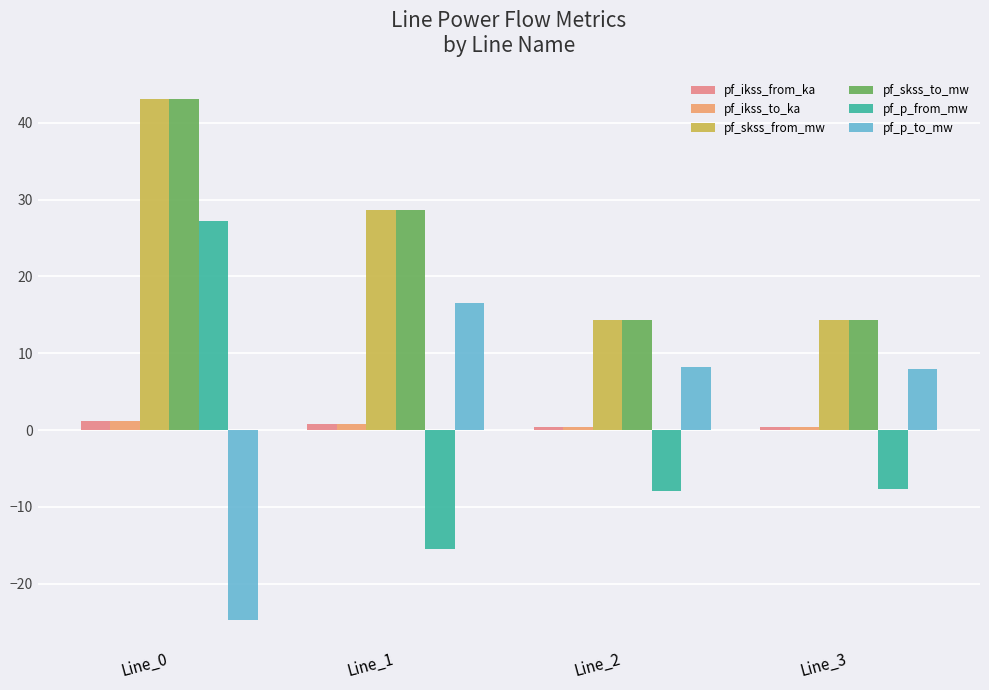

What is the value of the pf_skss_to_mw bar at the 2nd from the left?

28.7